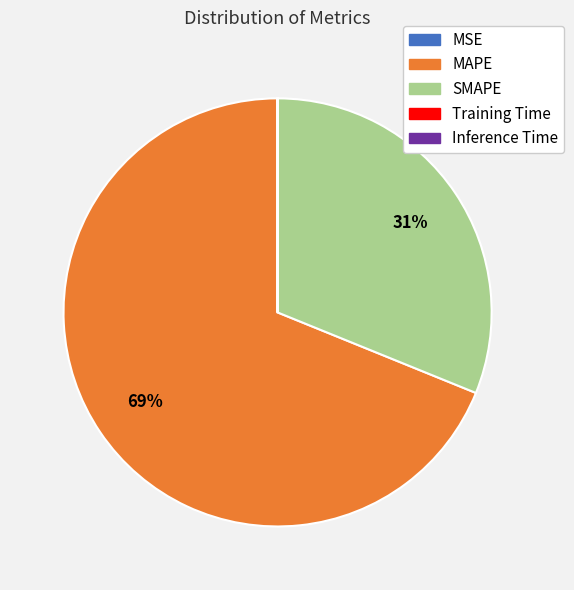

To the nearest percent, what is the difference between the largest and smallest slice percentages?

69%